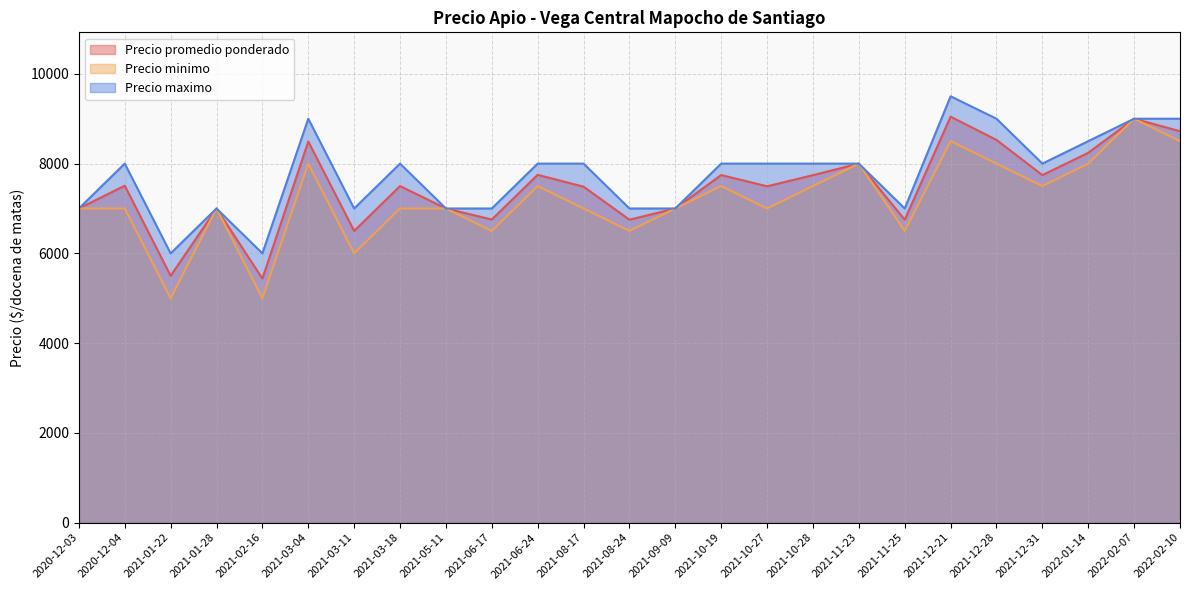

What are all the series names shown in the legend?

Precio promedio ponderado, Precio minimo, Precio maximo